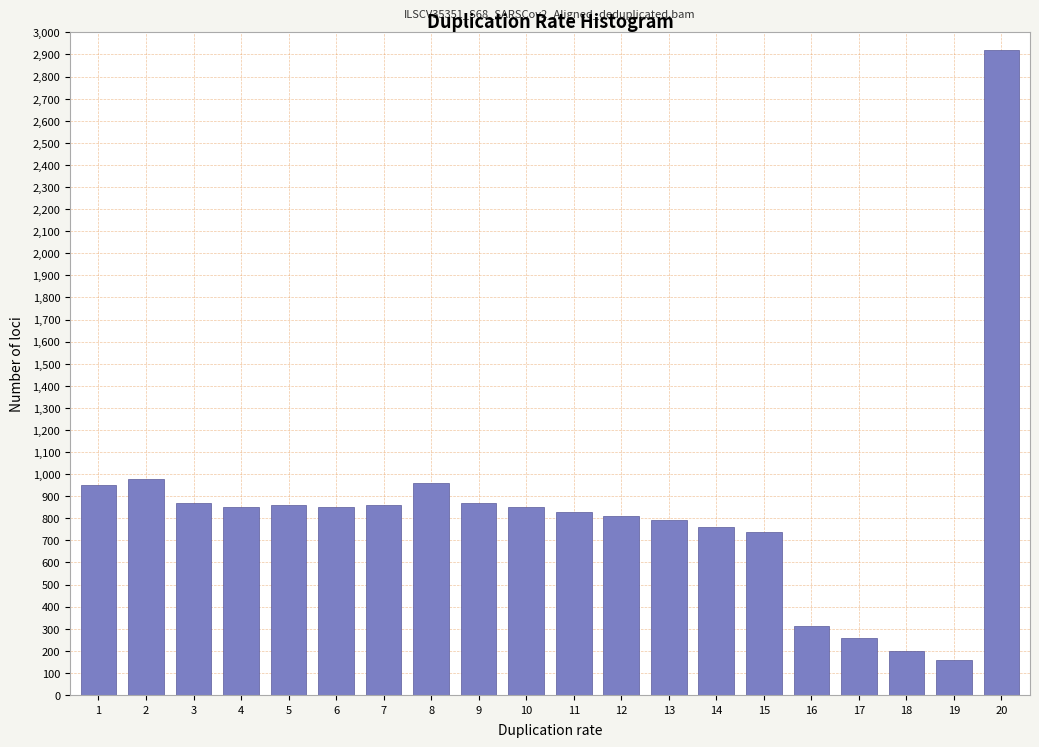

What is the value of the 15th bar from the left?

740